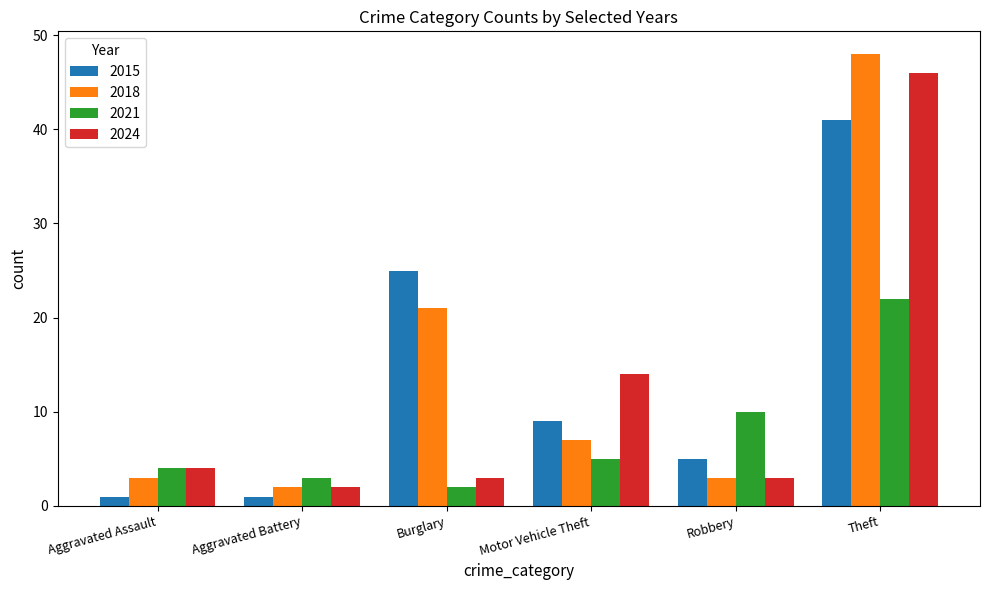

What is the label of the 3rd bar from the right?

Motor Vehicle Theft